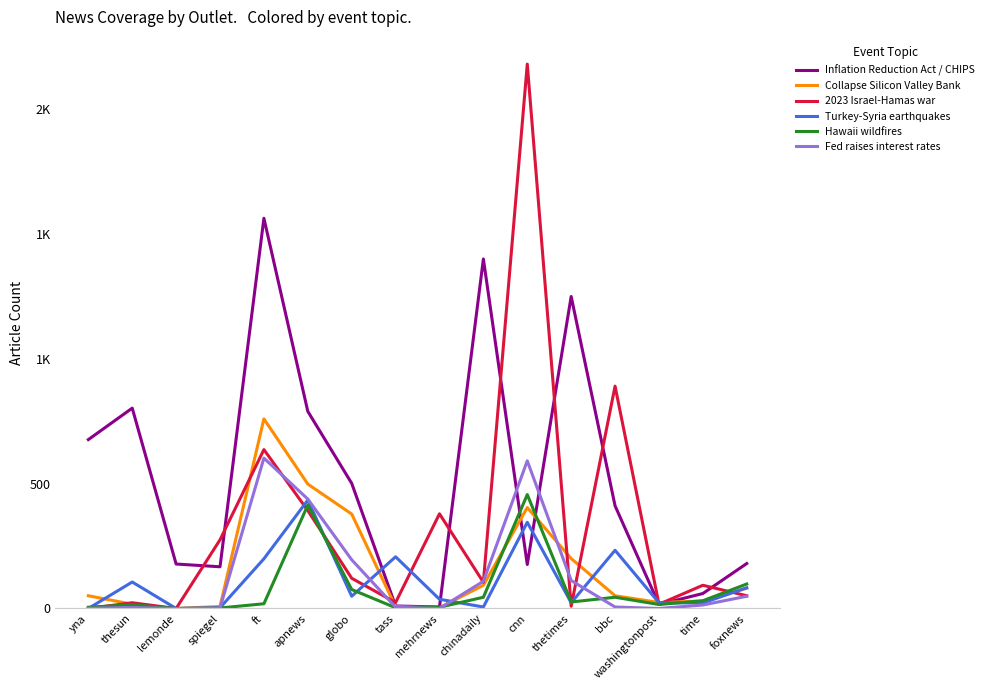

Is it true that Collapse Silicon Valley Bank equals 200 at thetimes?

True